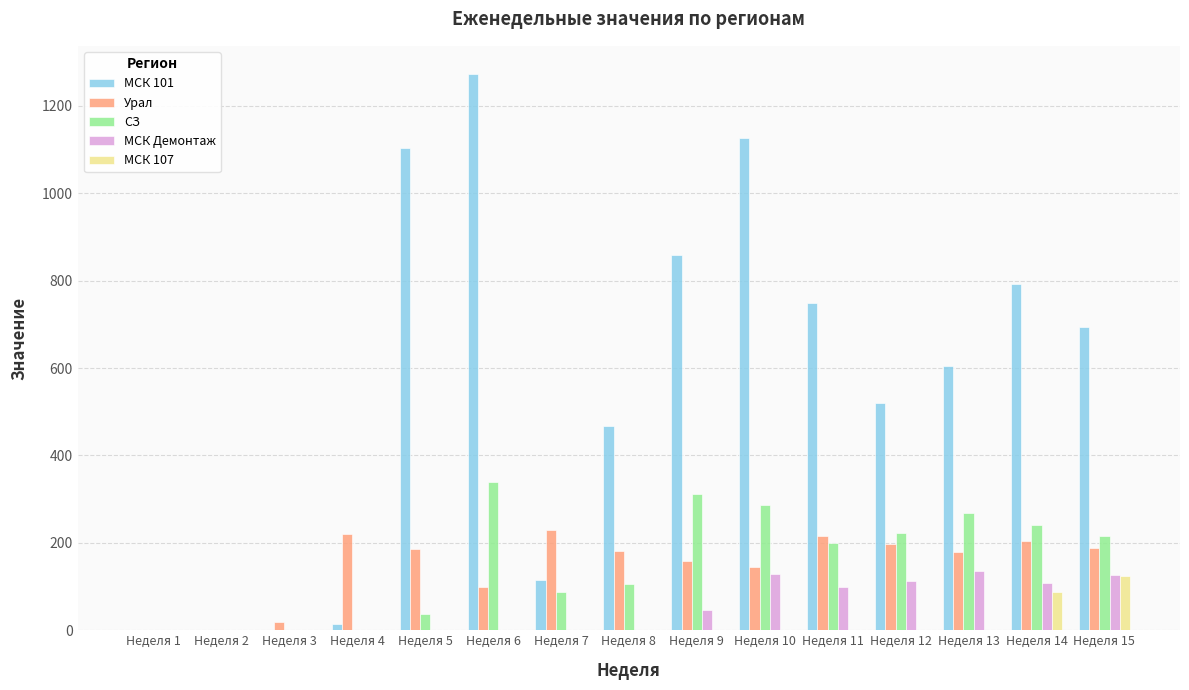

Which series changed the most between Неделя 8 and Неделя 13?

СЗ